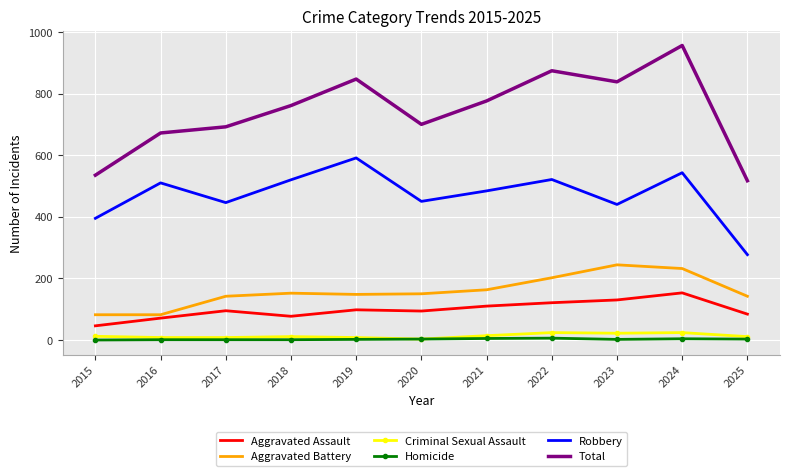

What is the difference between the second highest and second lowest values in the Total series?

339